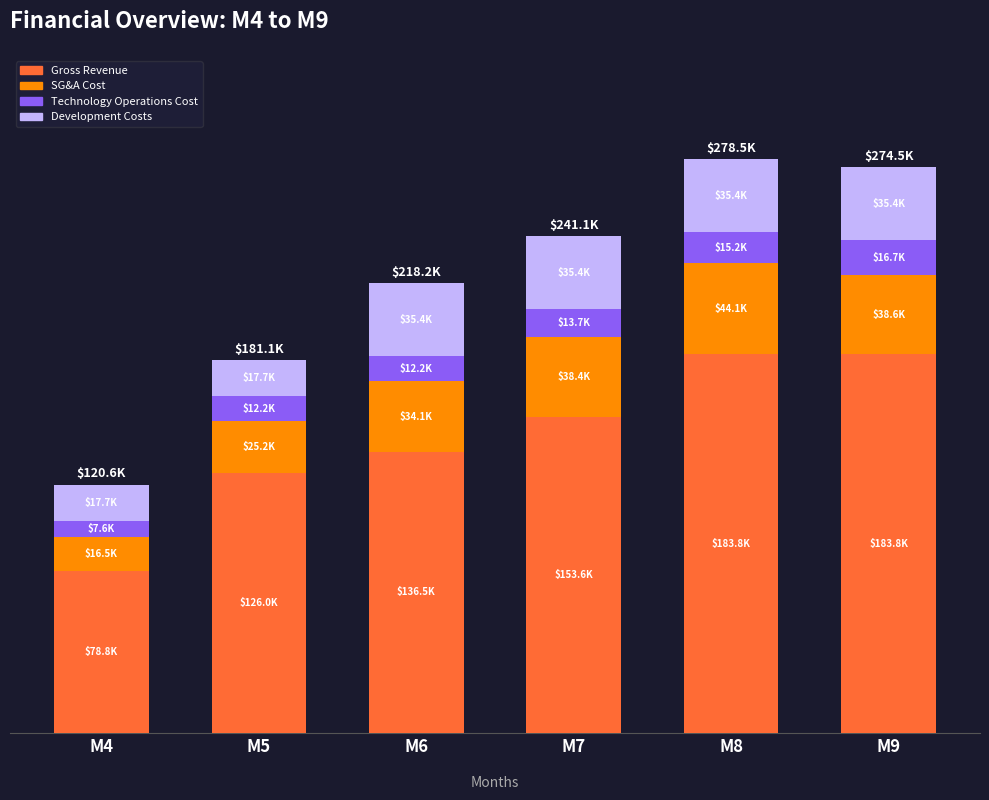

What are all the series names shown in the legend?

Gross Revenue, SG&A Cost, Technology Operations Cost, Development Costs